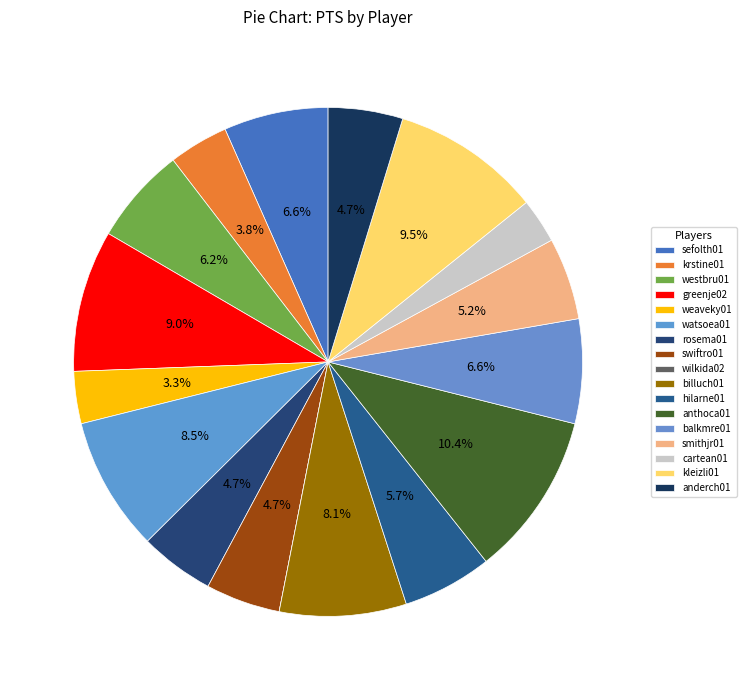

Approximately how many times larger is the value at billuch01 compared to cartean01?

2.8